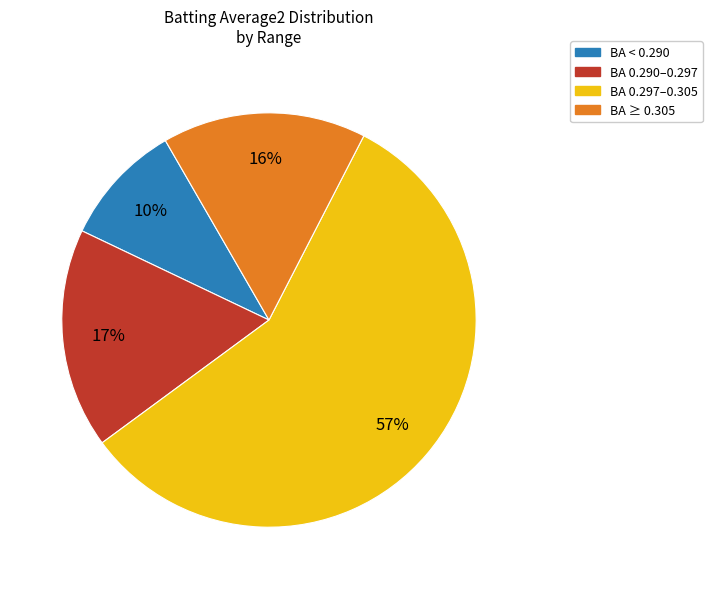

Is there any slice that represents more than half of the pie?

Yes